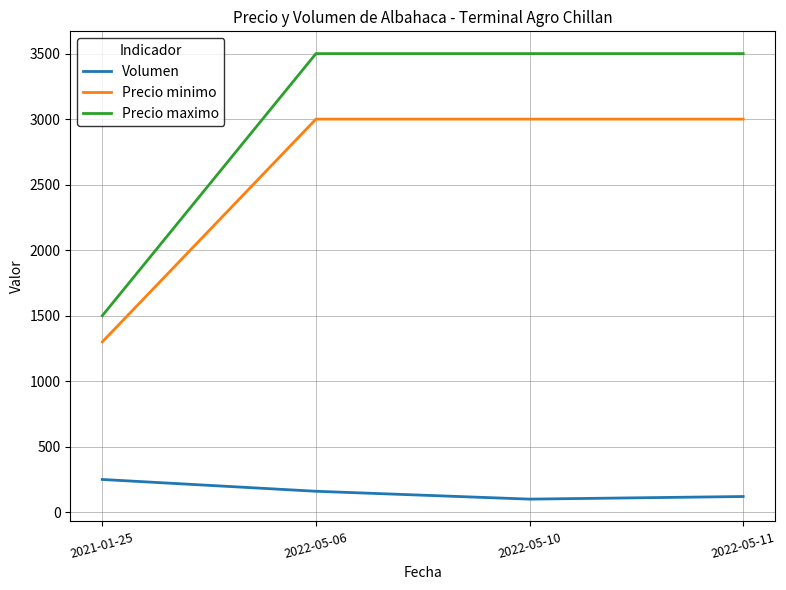

True or false: Volumen and Precio minimo cross at least once.

False